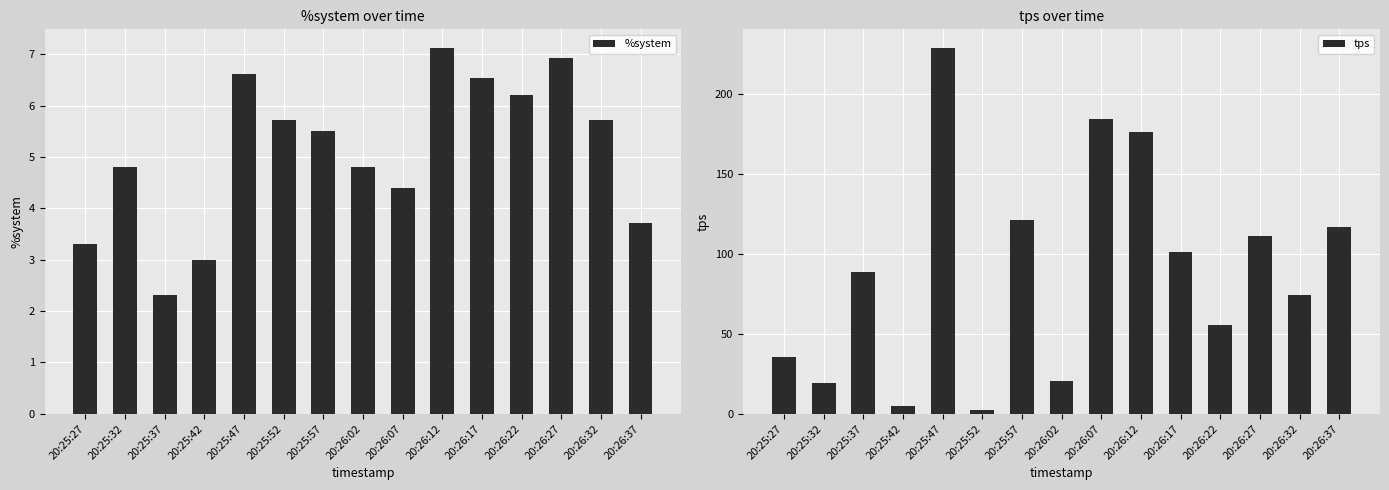

Reading left to right, what are all the values shown in this chart?

%system: 20:25:27=3.3	20:25:32=4.8	20:25:37=2.3	20:25:42=3.0	20:25:47=6.6	20:25:52=5.7	20:25:57=5.5	20:26:02=4.8	20:26:07=4.4	20:26:12=7.1	20:26:17=6.5	20:26:22=6.2	20:26:27=6.9	20:26:32=5.7	20:26:37=3.7
tps: 20:25:27=35.2	20:25:32=19.4	20:25:37=88.8	20:25:42=4.6	20:25:47=228.8	20:25:52=2.4	20:25:57=120.8	20:26:02=20.4	20:26:07=184.4	20:26:12=176.2	20:26:17=100.8	20:26:22=55.4	20:26:27=111.2	20:26:32=74.0	20:26:37=117.0